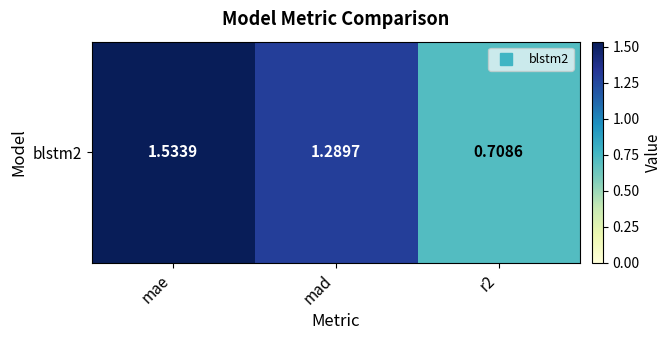

The value at r2 is 1.0. True or false?

False